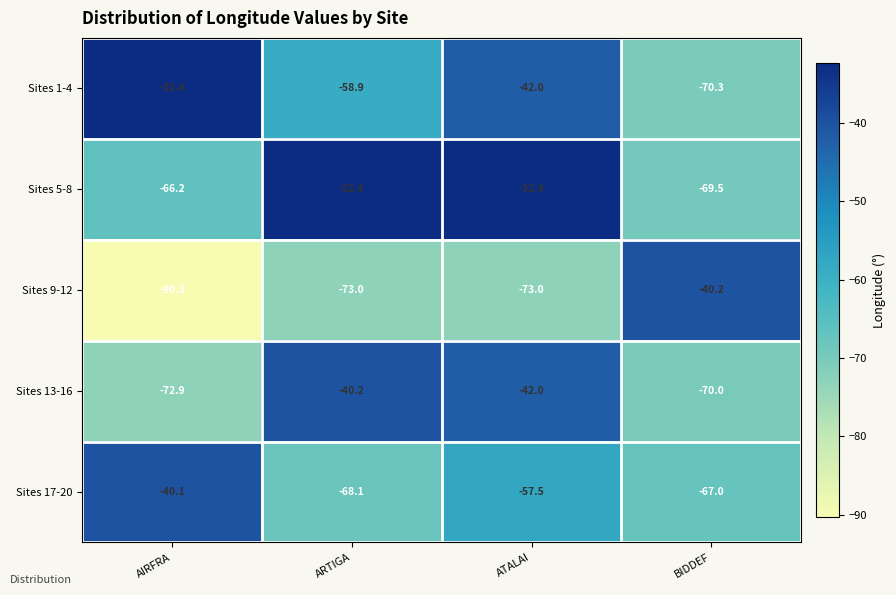

Rank the categories by Sites 17-20 value from lowest to highest.

ARTIGA, BIDDEF, ATALAI, AIRFRA